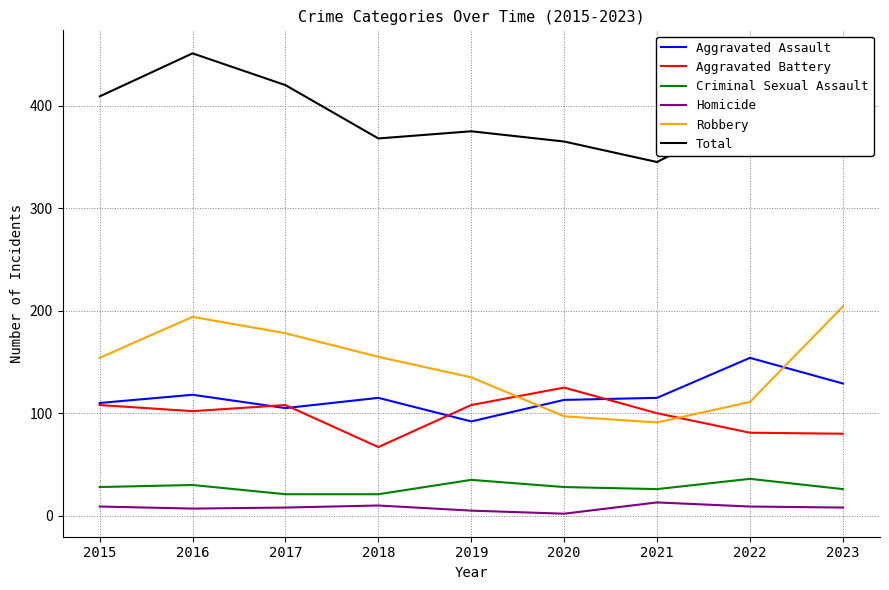

True or false: Aggravated Assault and Robbery intersect in this chart.

True